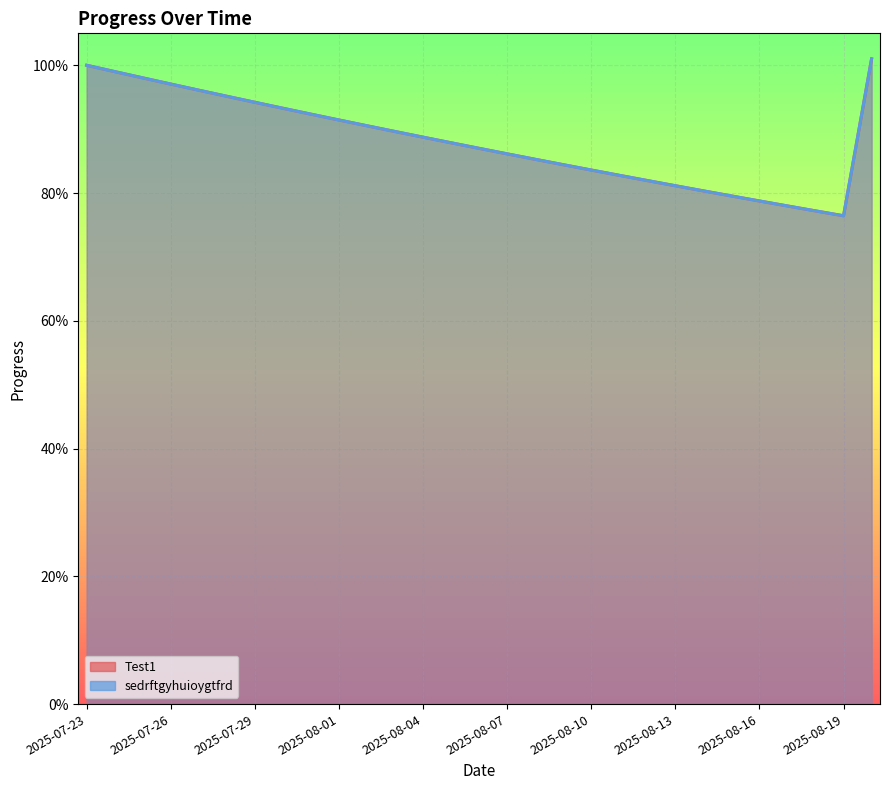

How many lines are shown in the chart?

2